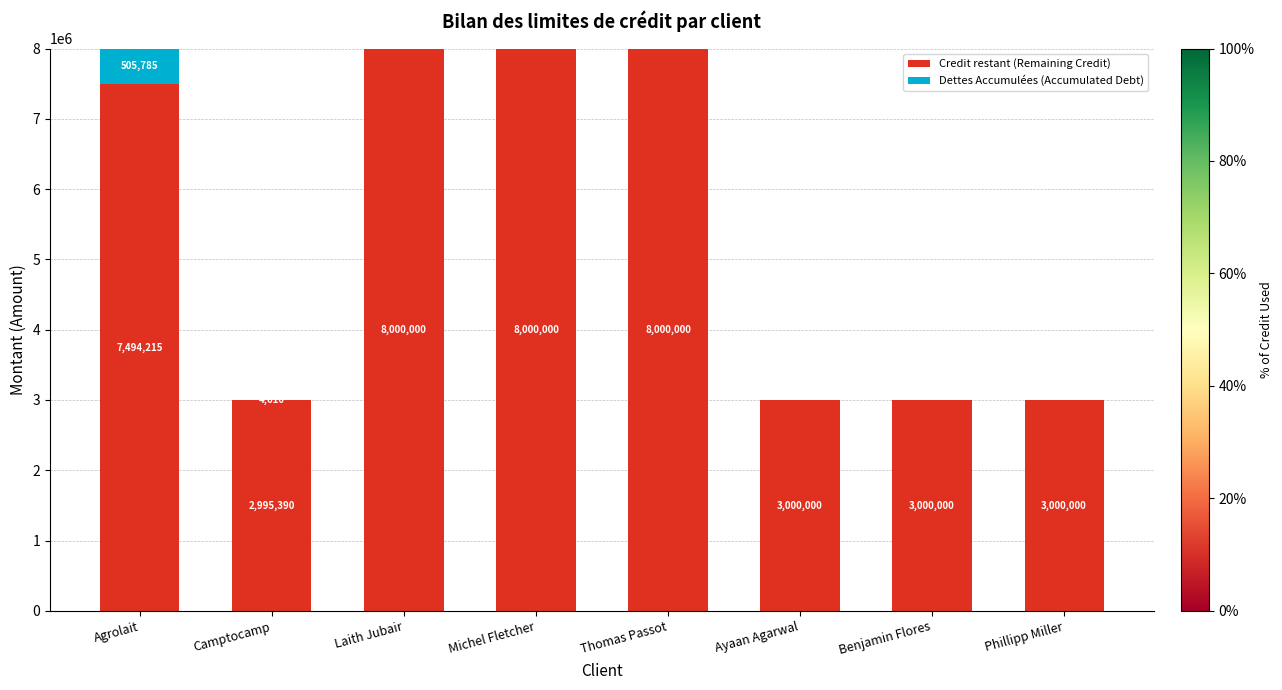

What value does the Credit restant (Remaining Credit) series have at Phillipp Miller?

3000000